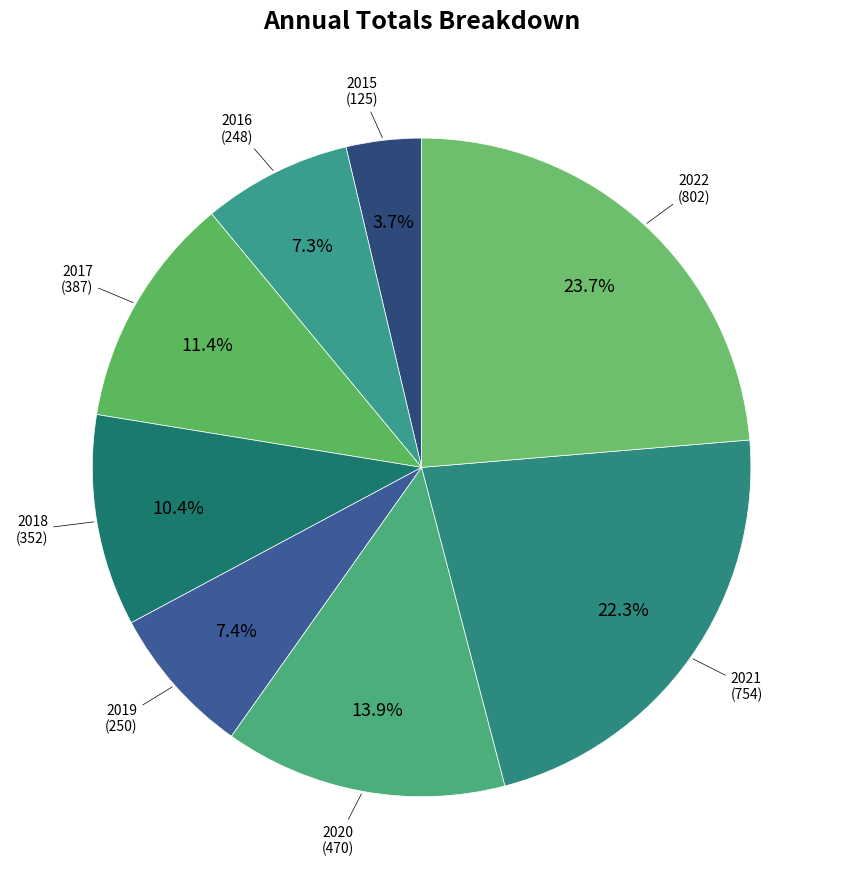

How many segments does this pie chart have?

8